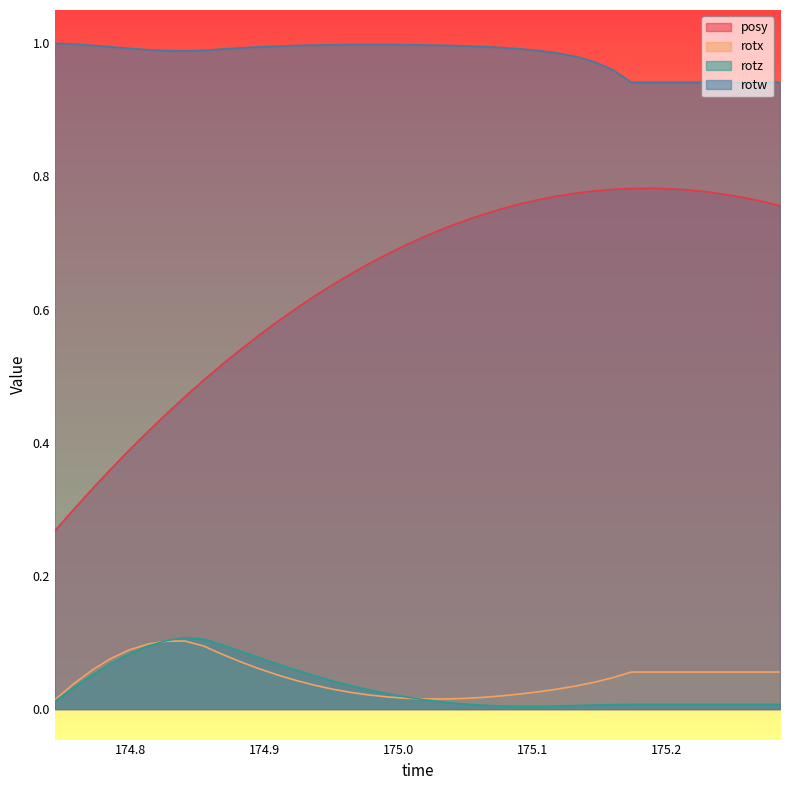

The value of posy at 175.2156 is 0.8. True or false?

True